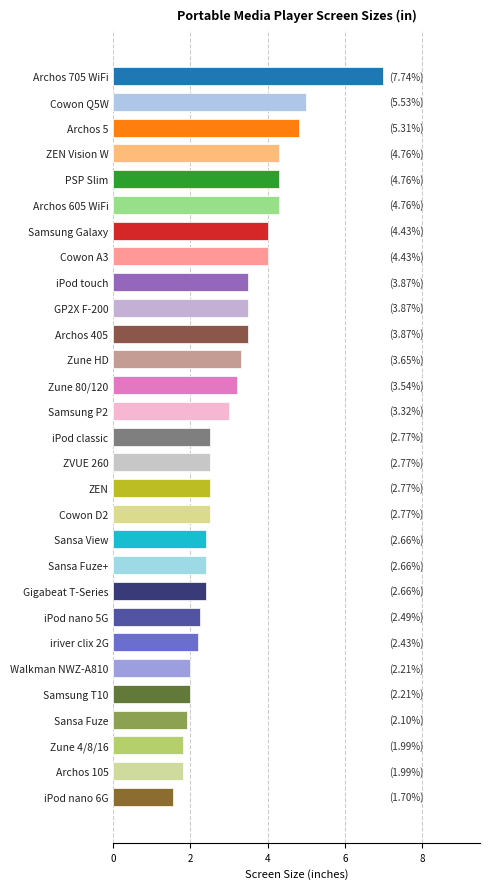

The value at Archos 405 is 5.1. True or false?

False